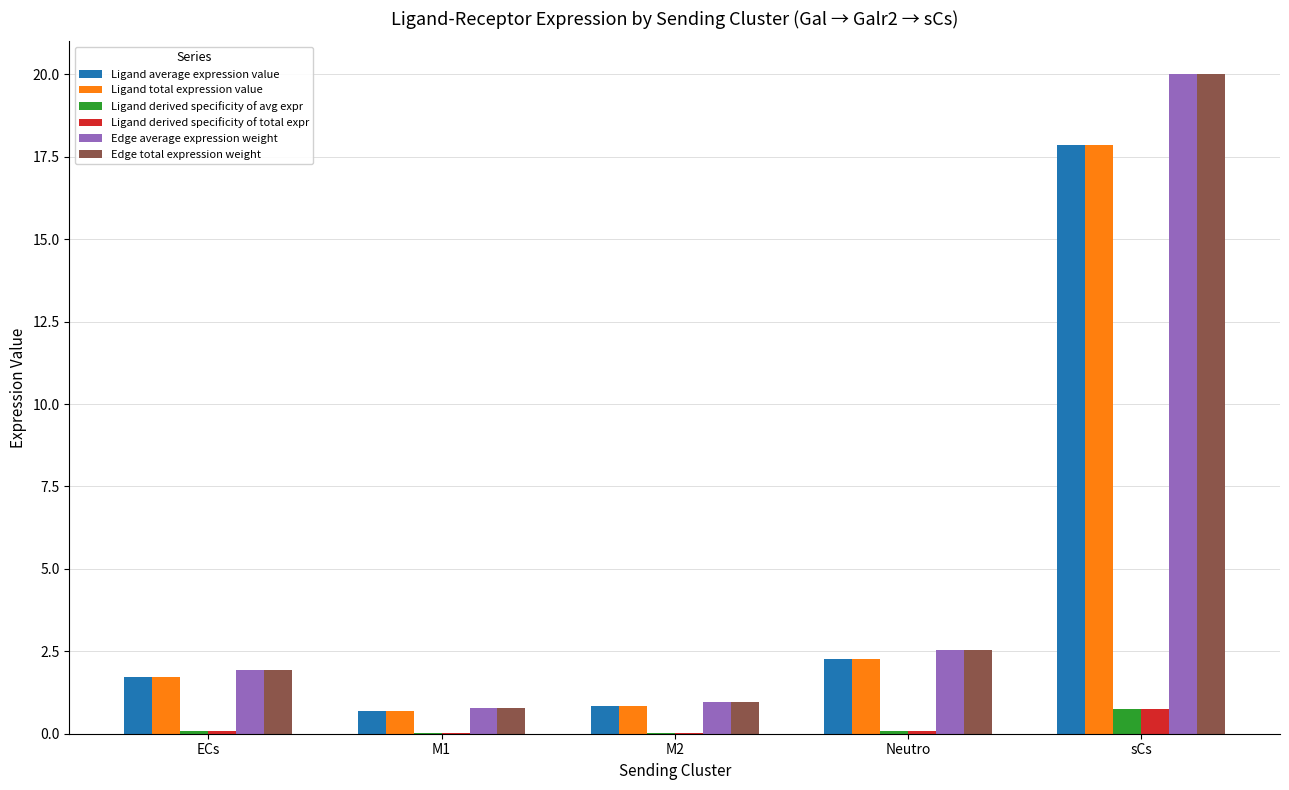

What is the sum of all Ligand derived specificity of avg expr values?

1.0